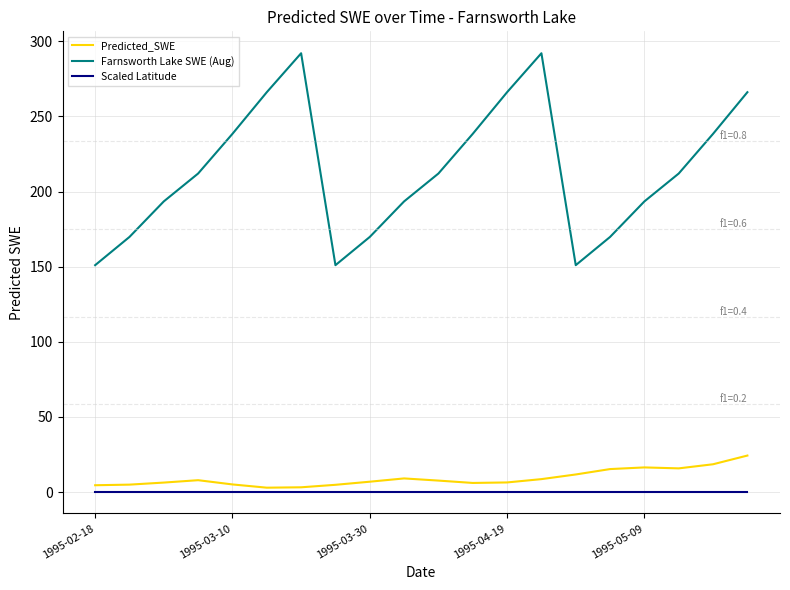

List the series in order of their peak value, highest first.

Farnsworth Lake SWE (Aug), Predicted_SWE, Scaled Latitude